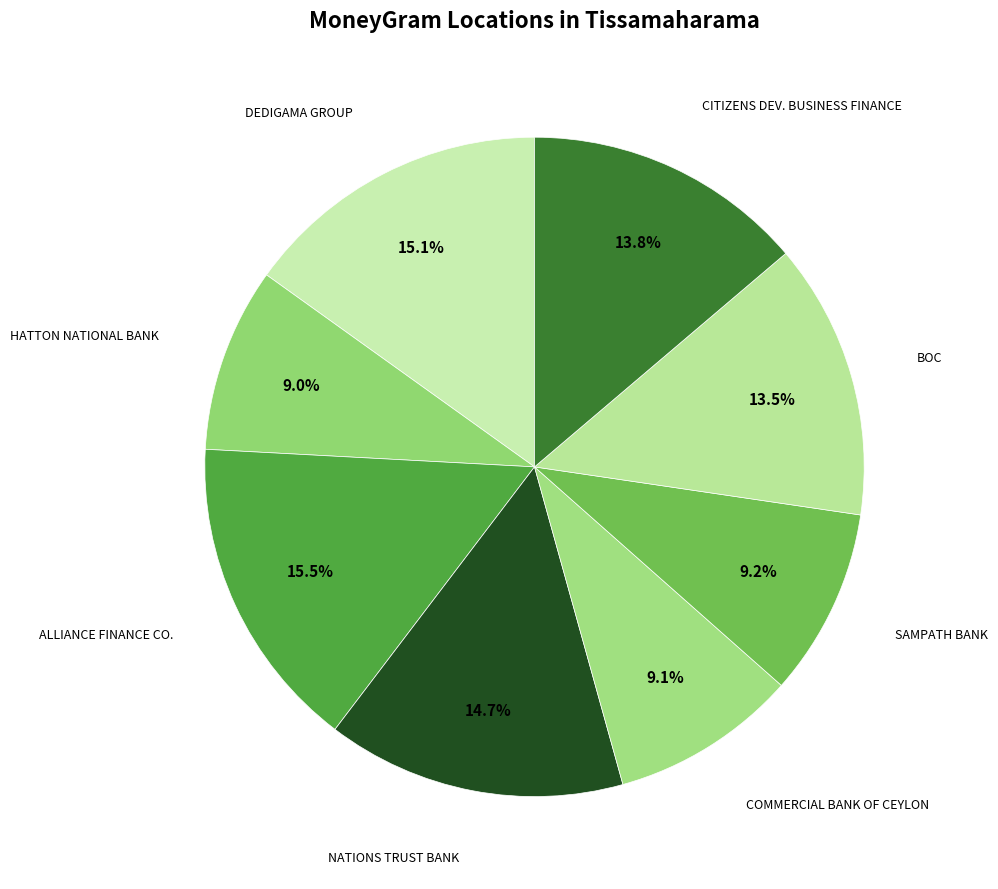

Rank the categories by value from highest to lowest.

ALLIANCE FINANCE COMPANY PLC - THISSAMAH, DEDIGAMA GROUP (PRIVATE) LIMITED - TISSA, NATIONS TRUST BANK PLC - #80 - TISSAMAHA, CITIZENS DEVELOPMENT BUSINESS FINANCE, BOC, SAMPATH BANK - TISSAMAHARAMA, COMMERCIAL BANK OF CEYLON LIMITED - #124, HATTON NATIONAL BANK - TISSAMAHARAMA